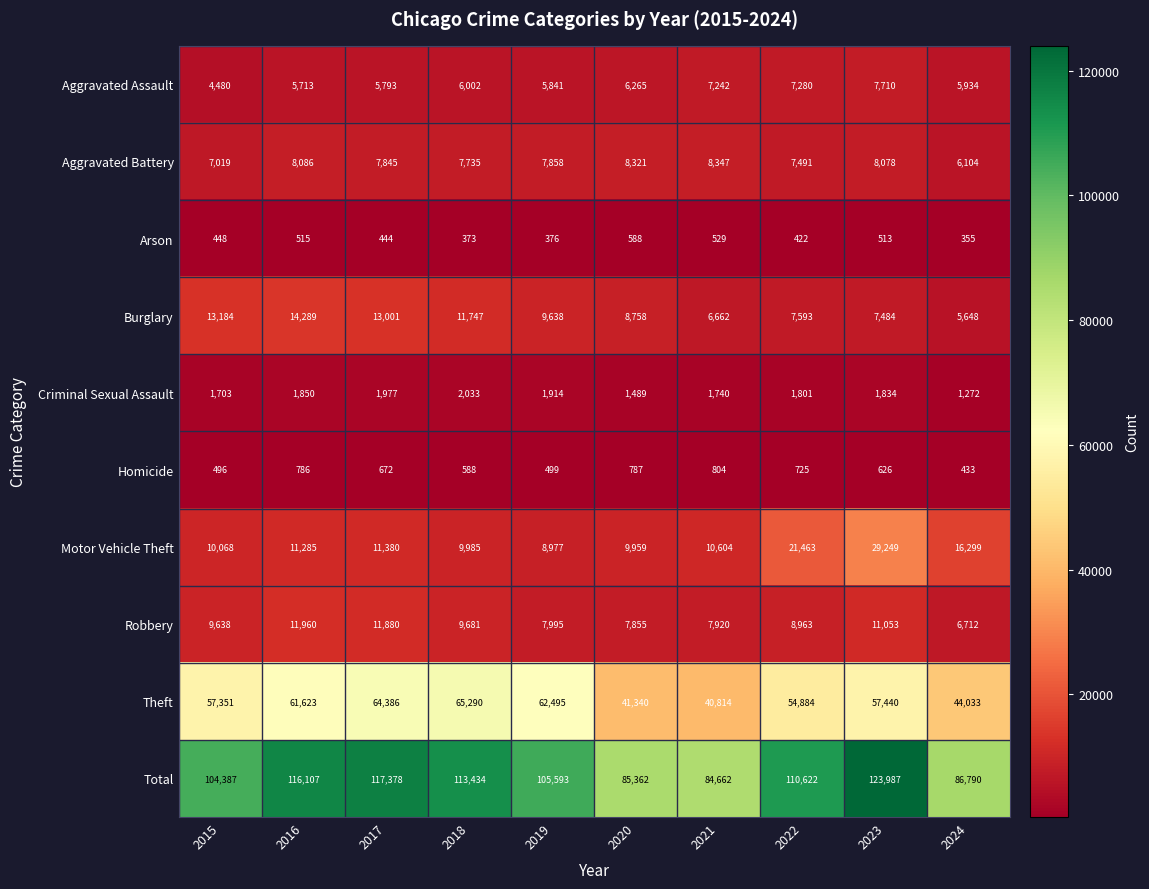

At 2023, list the series in order from largest to smallest.

Total, Theft, Motor Vehicle Theft, Robbery, Aggravated Battery, Aggravated Assault, Burglary, Criminal Sexual Assault, Homicide, Arson